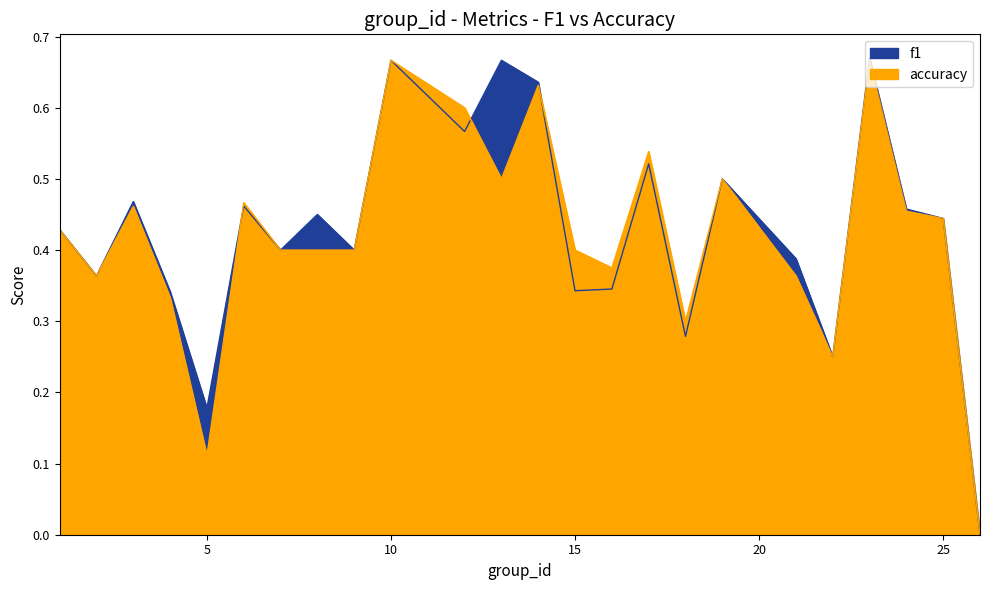

At which category does the chart reach its peak across all series?

23